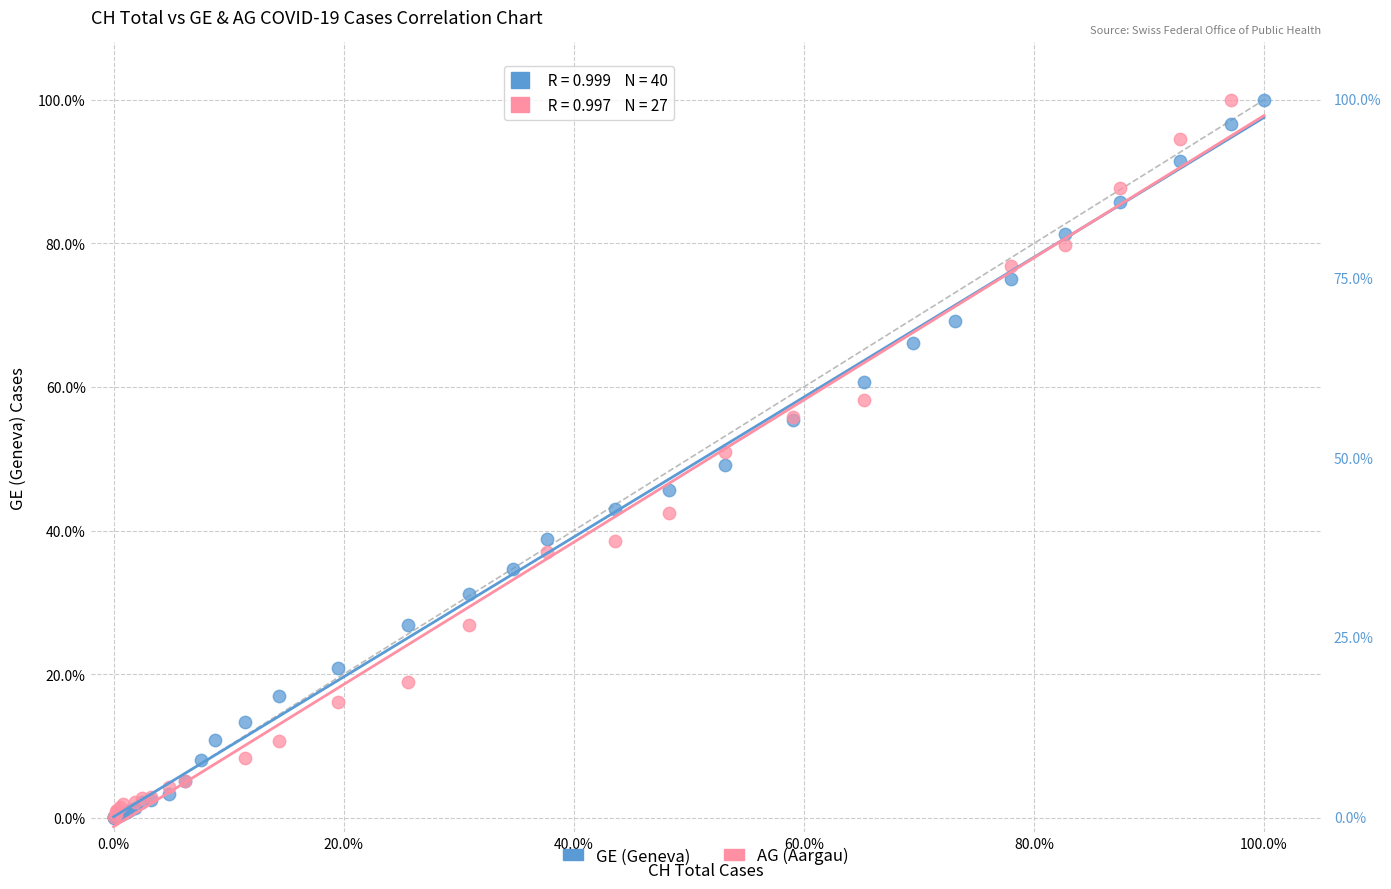

What are all the series names shown in the legend?

GE (Geneva), AG (Aargau)